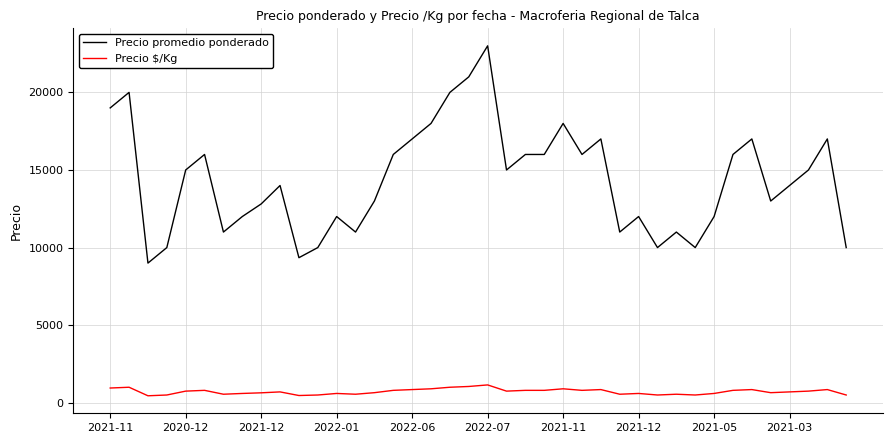

True or false: Precio promedio ponderado and Precio $/Kg cross at least once.

False